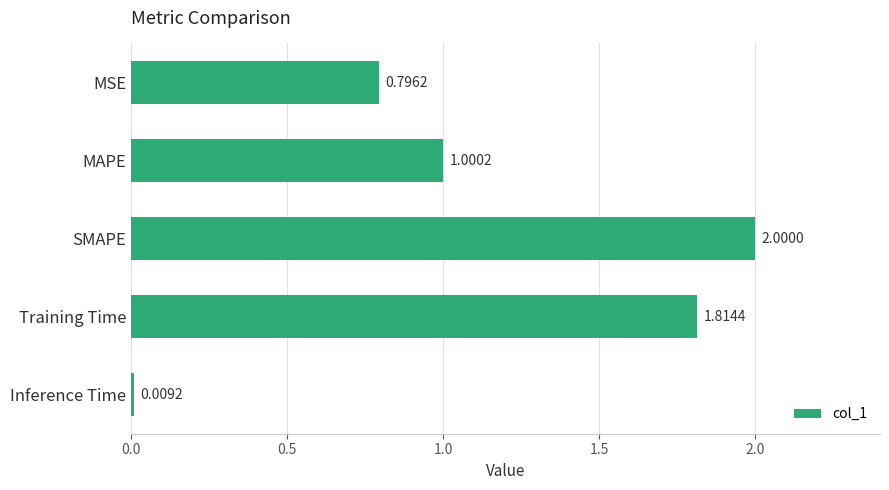

What is the average value?

1.1